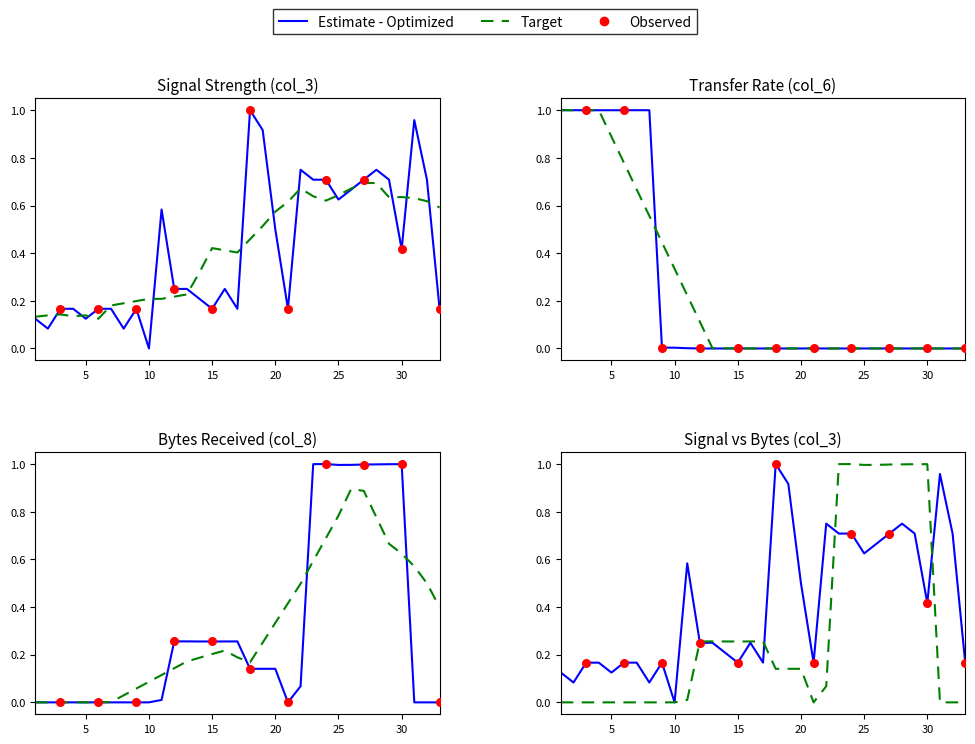

At how many categories does at least one series exceed 0?

33